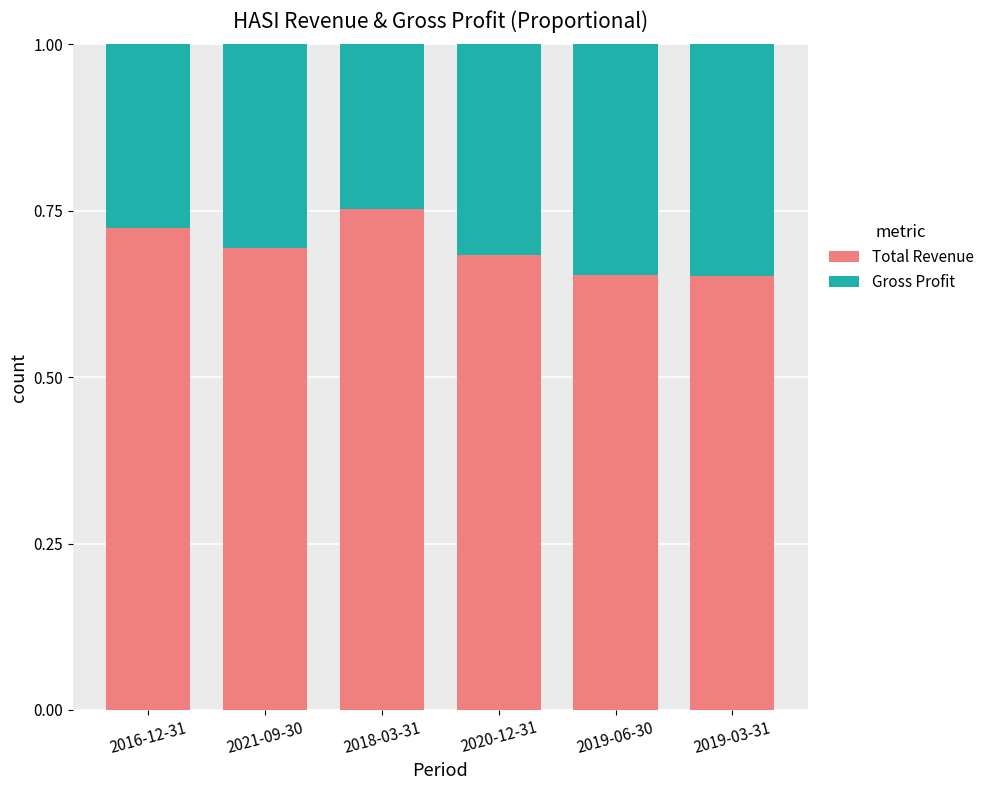

What is the total value across all series at 2020-12-31?

1.0